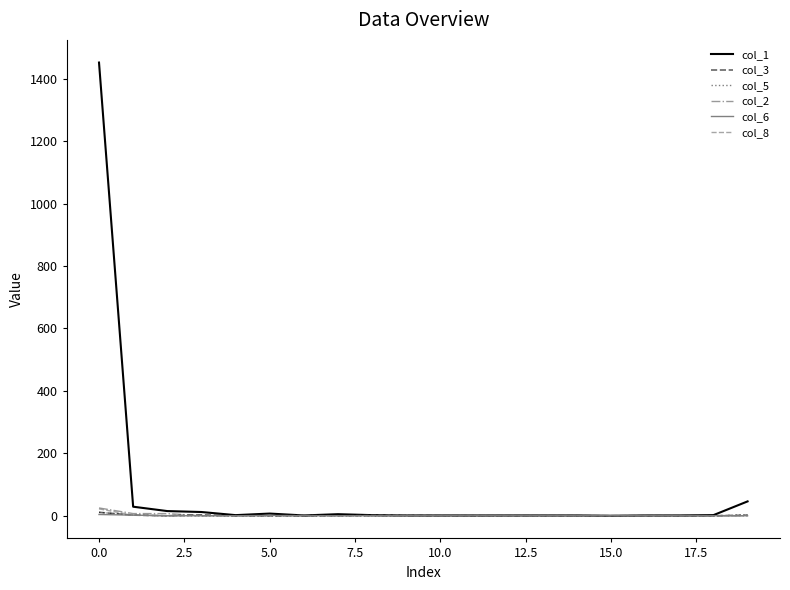

What is the maximum value shown in the chart?

1452